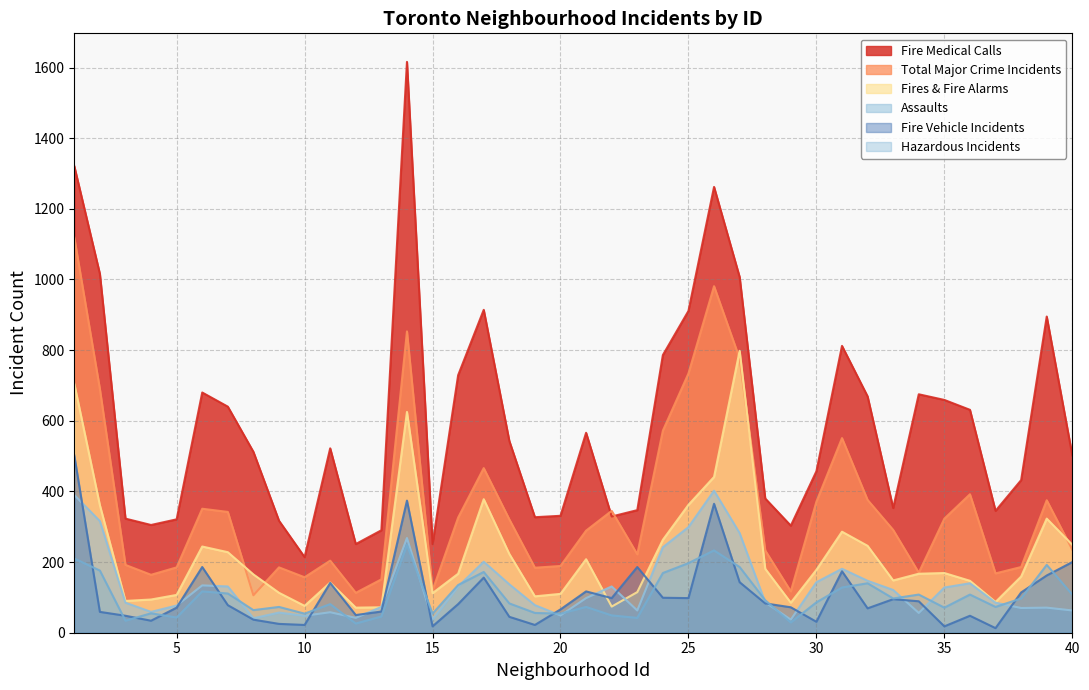

What is the value of the Fire Vehicle Incidents point at the 27th from the left?

143